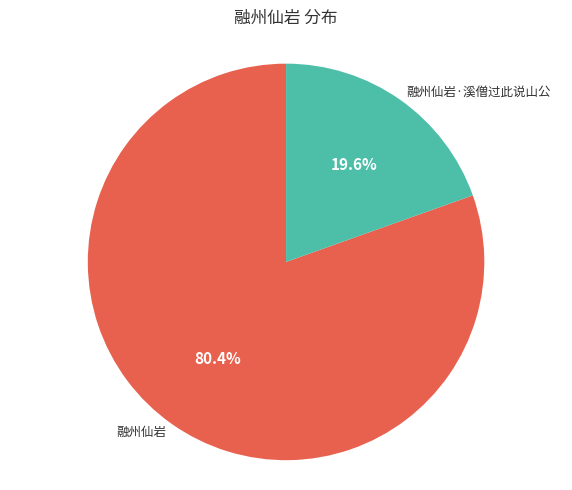

How many slices are in this pie chart?

2